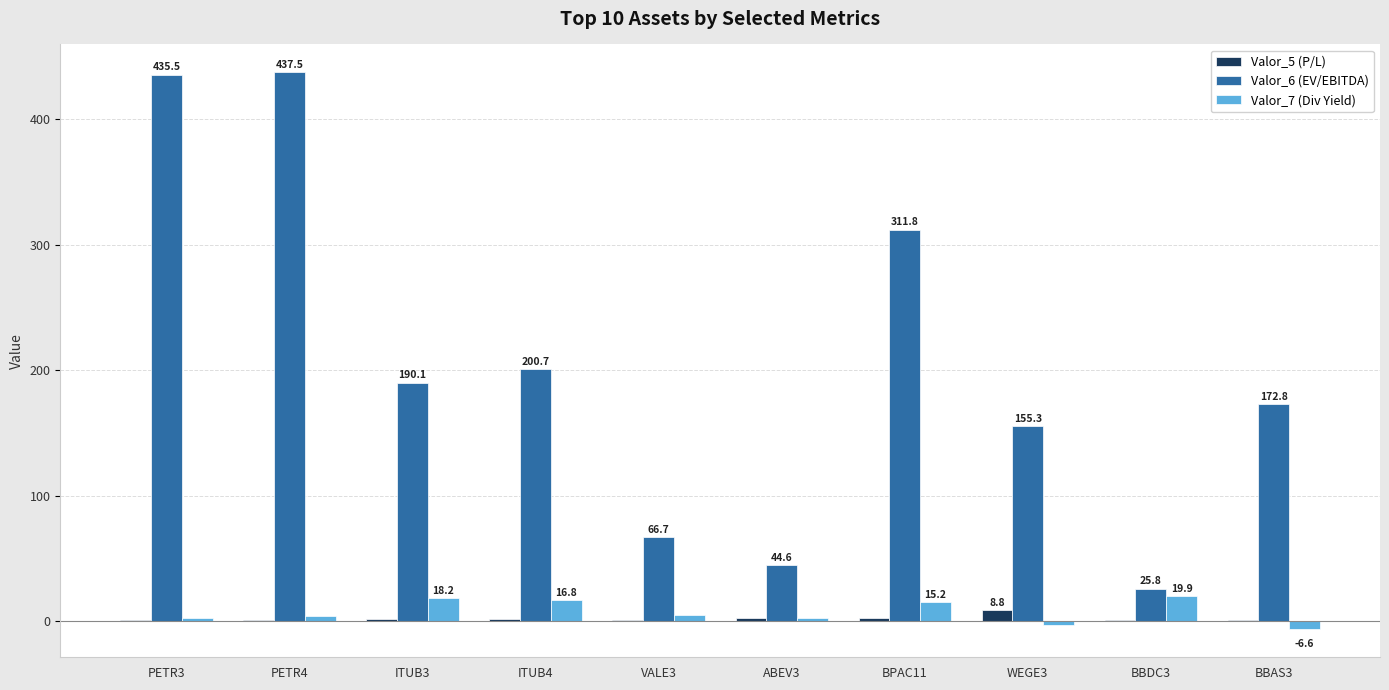

At which label is Valor_7 (Div Yield) closest to 6?

VALE3